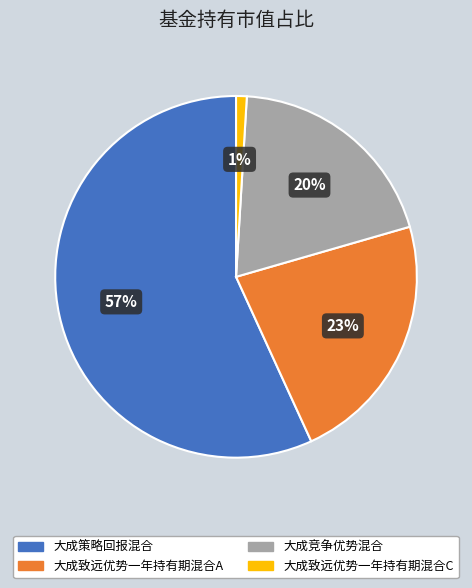

Which has a higher value, 大成策略回报混合 or 大成致远优势一年持有期混合C?

大成策略回报混合